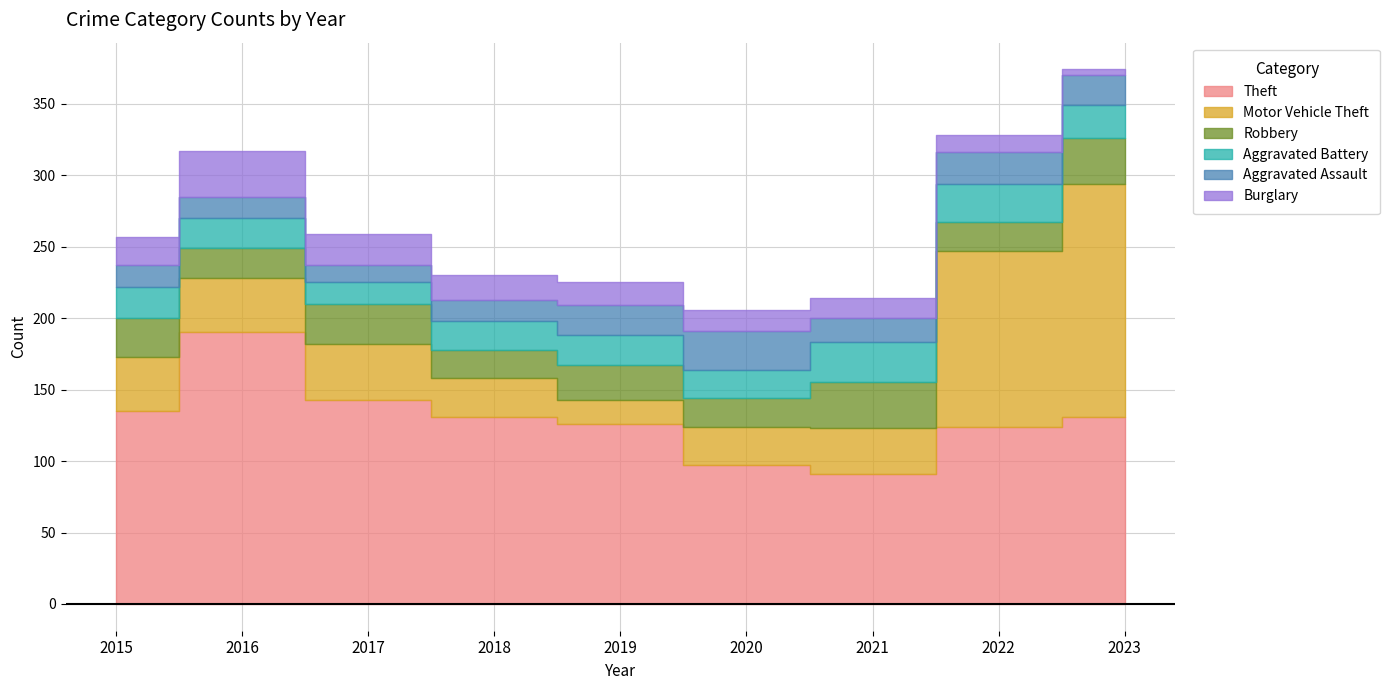

Which category has the highest value across all series?

2016